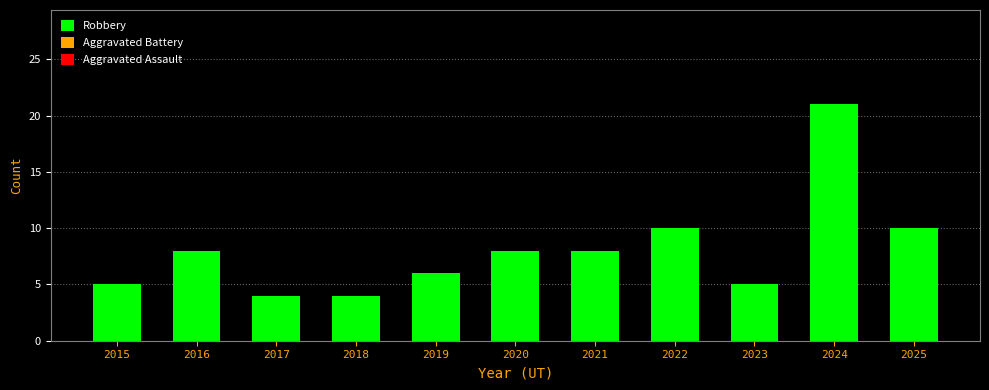

What is the difference between the values at 2024 and 2023?

16